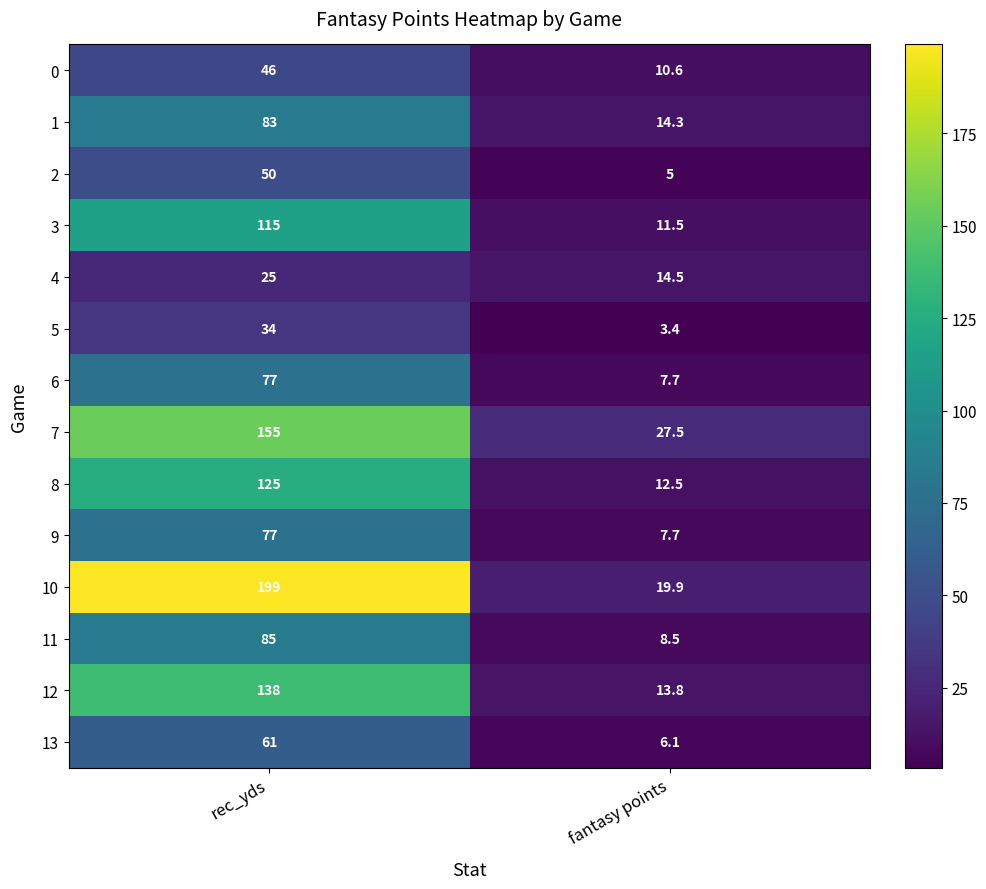

What is the difference between the highest and lowest values at rec_yds?

174.0